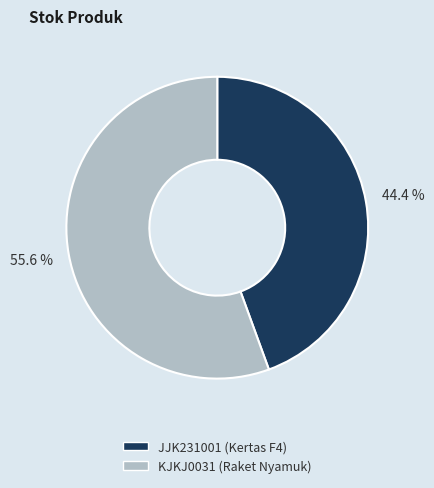

Is it true that JJK231001 (Kertas F4) is 50% of the pie?

False